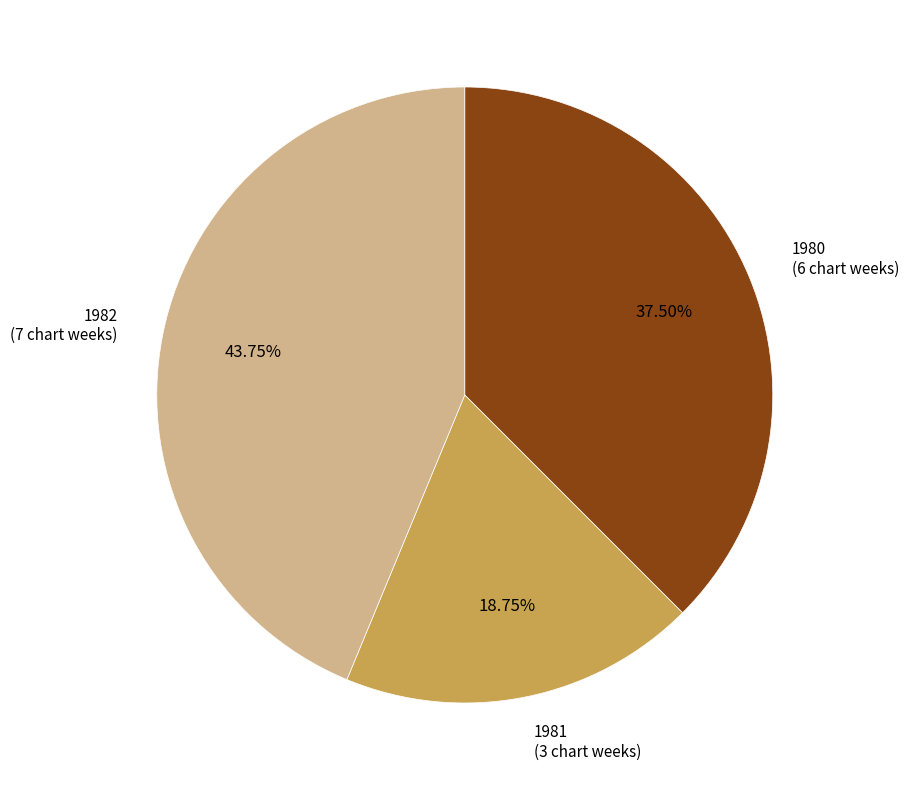

The 1981 slice represents 8% of the pie. True or false?

False